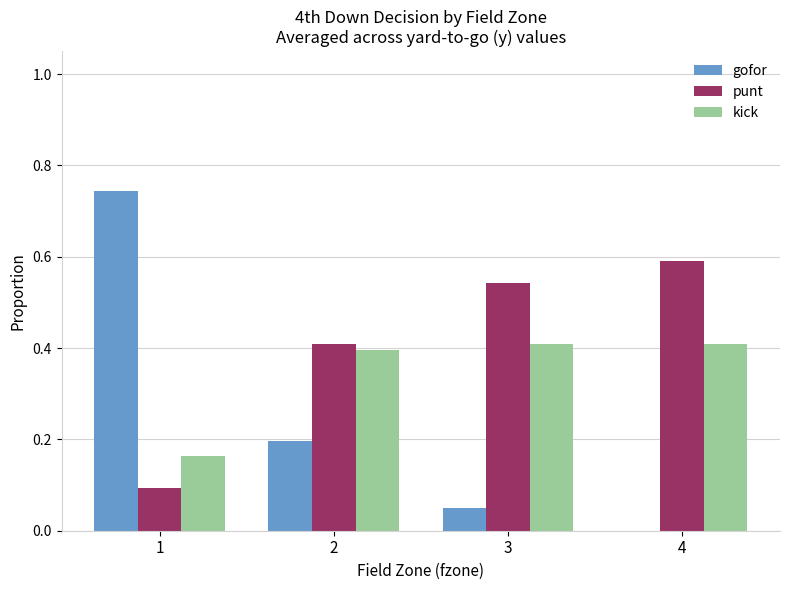

What is the total value across all series at 1?

1.0